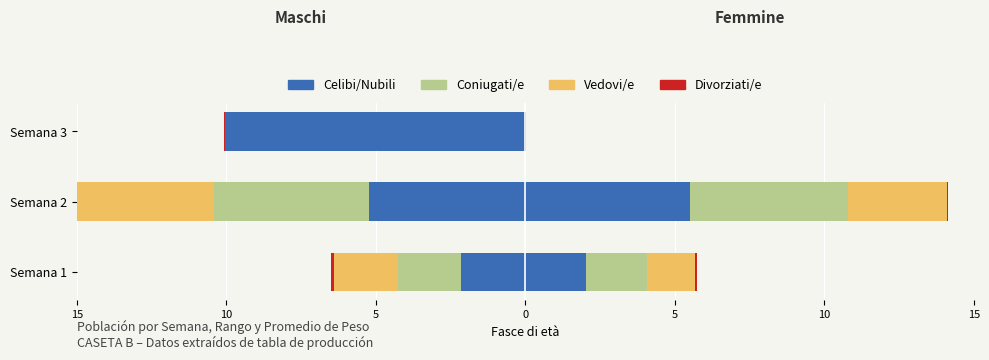

The Divorziati/e series shows -0.0 at Semana 3. True or false?

False